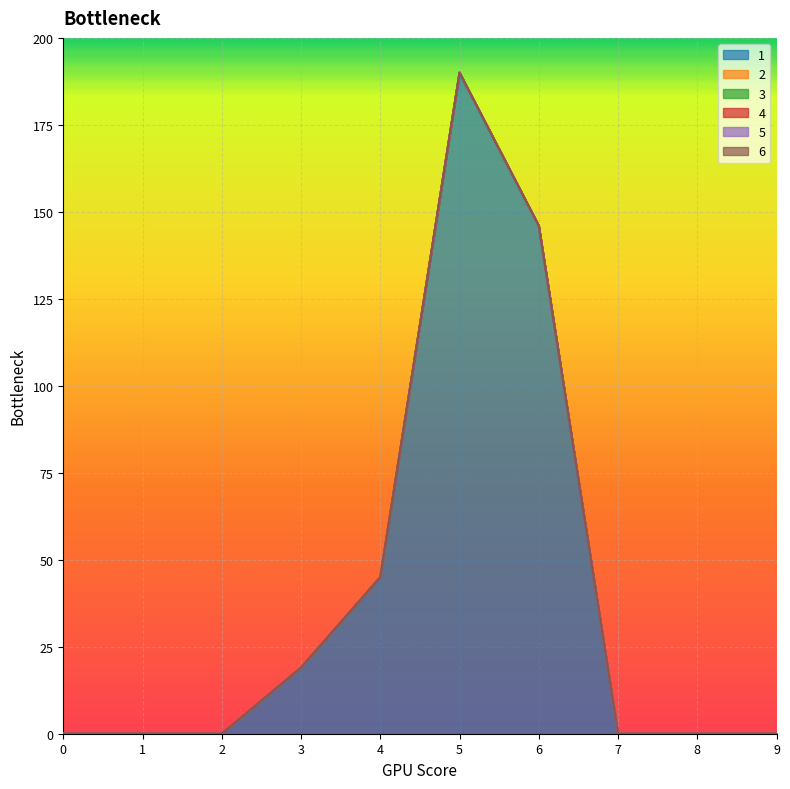

Rank the series at 5 from lowest to highest value.

2, 3, 4, 5, 6, 1